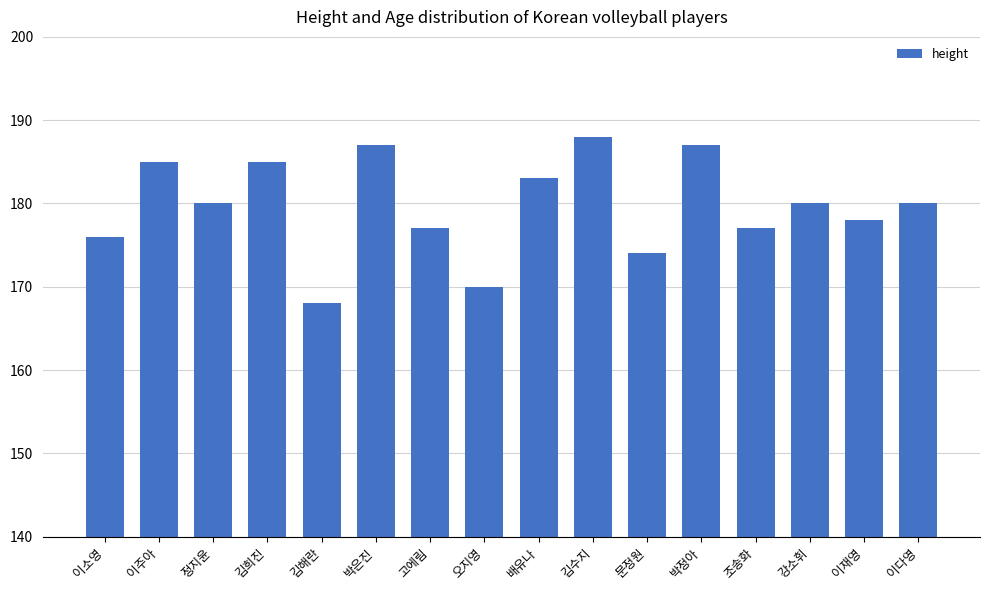

Which label corresponds to the smallest value in the chart?

김해란